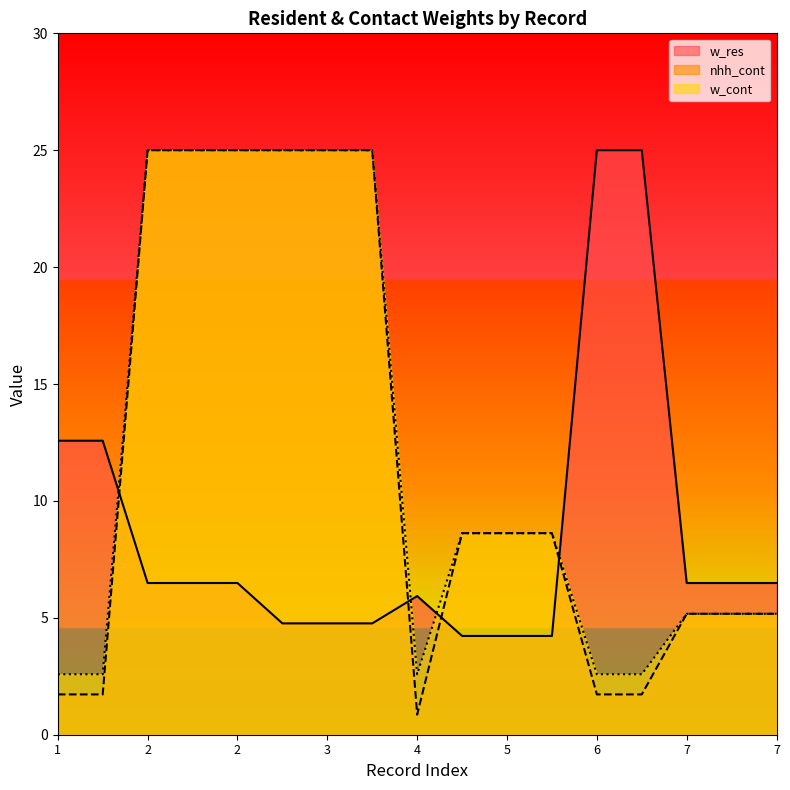

At how many categories does at least one series exceed 15?

8